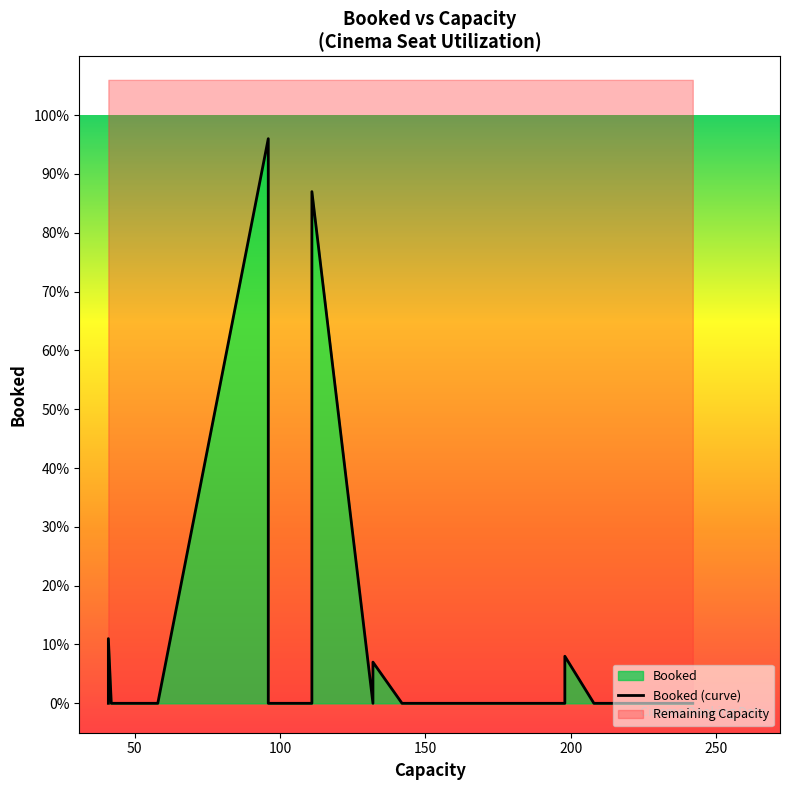

How many lines are shown in the chart?

1